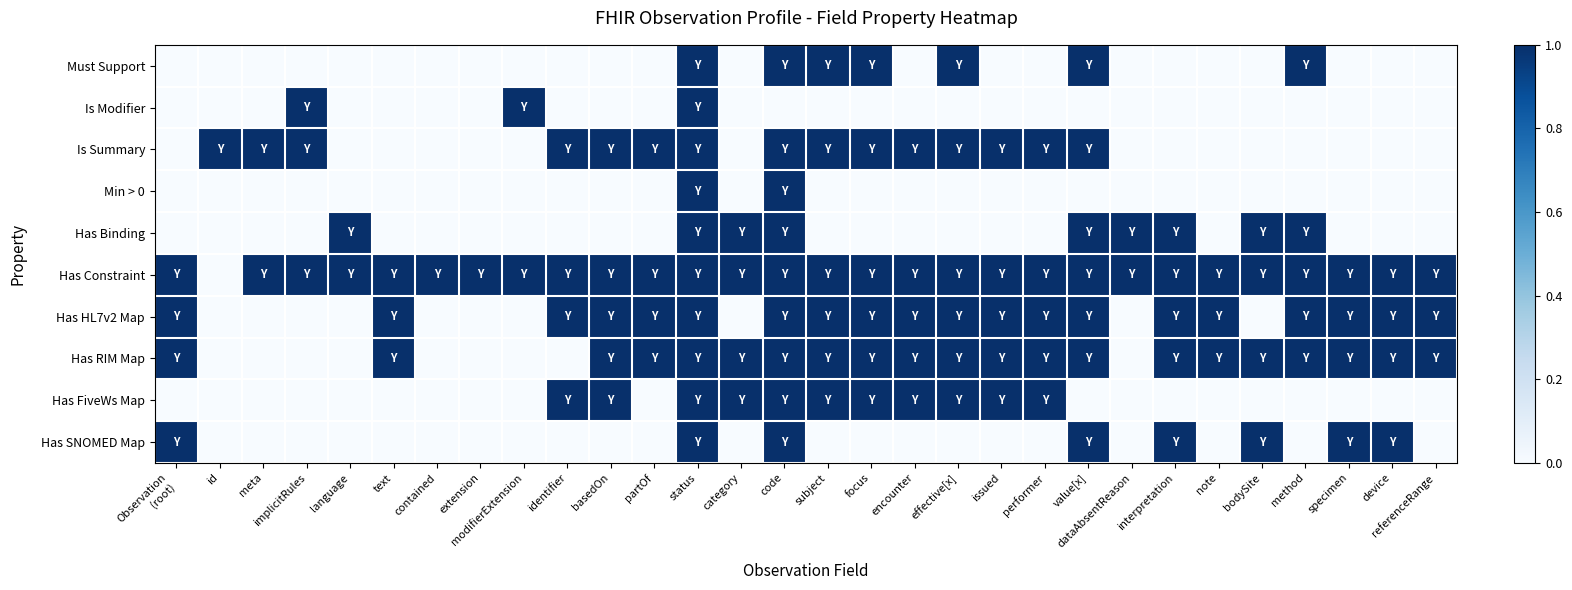

What is the greatest value displayed?

1